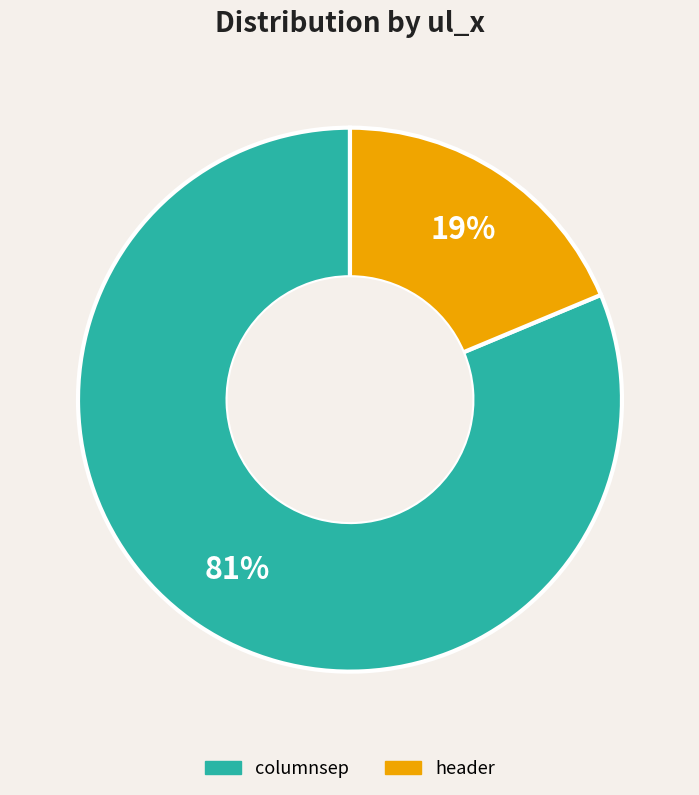

The header slice represents 19% of the pie. True or false?

True